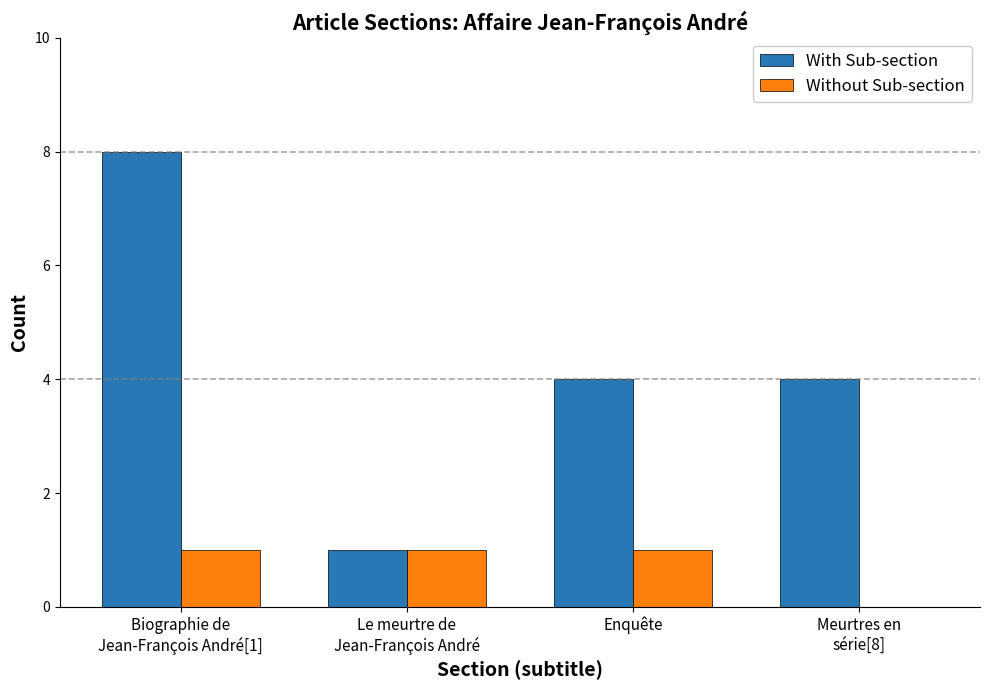

How many groups of bars are there?

4